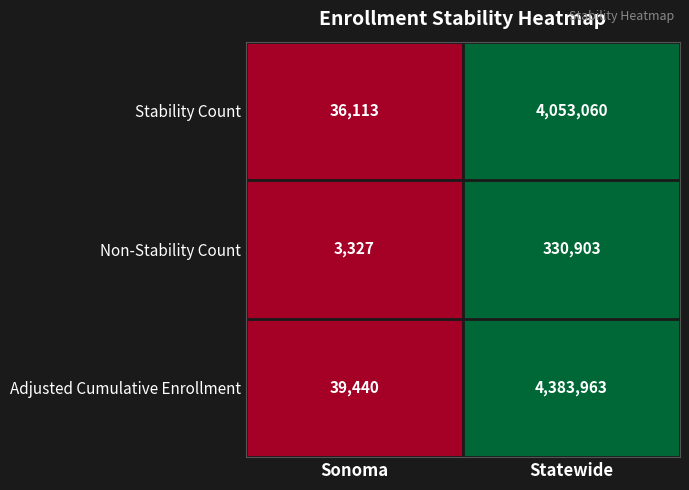

The Non-Stability Count series shows 330903 at Statewide. True or false?

True